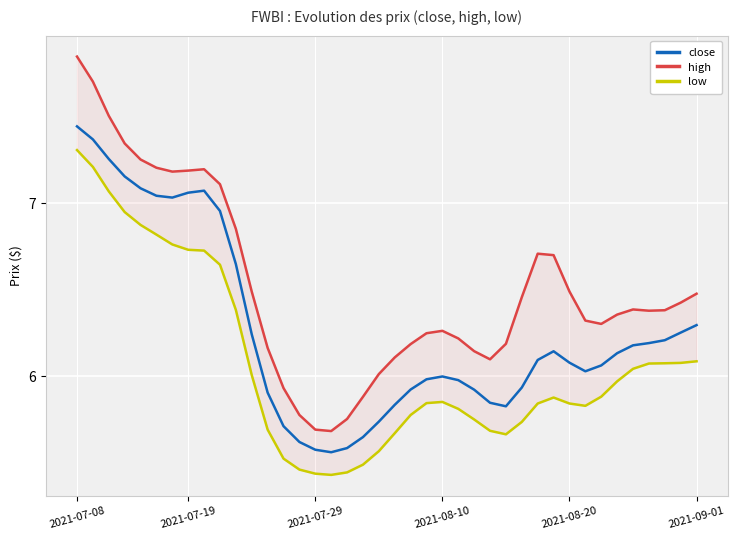

In high, how many points are higher than both neighbors (excluding endpoints)?

4